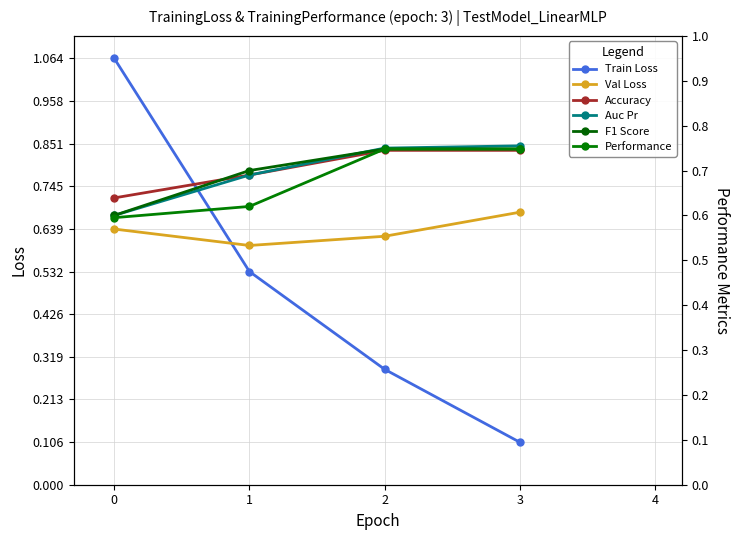

True or false: Train Loss has a value of 0.1 at 3.

True